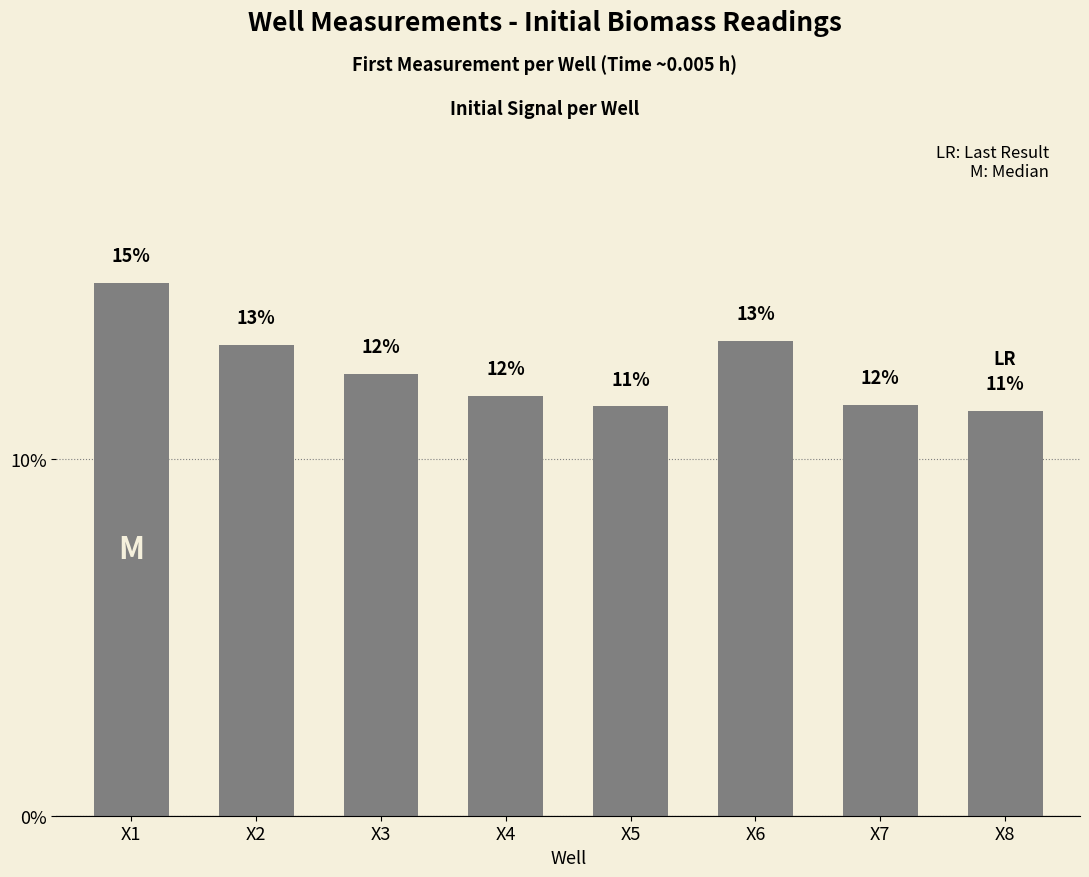

What is the change in value from X4 to X5?

-0.3